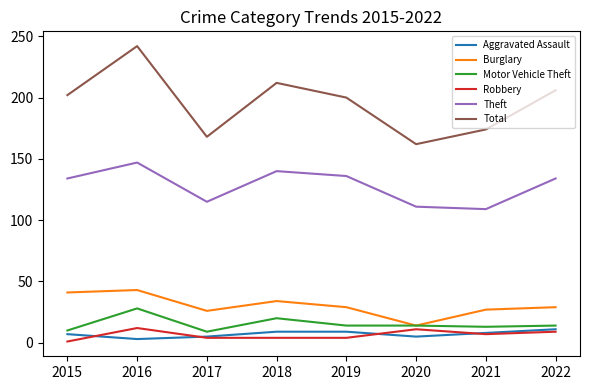

What are all the series names shown in the legend?

Aggravated Assault, Burglary, Motor Vehicle Theft, Robbery, Theft, Total